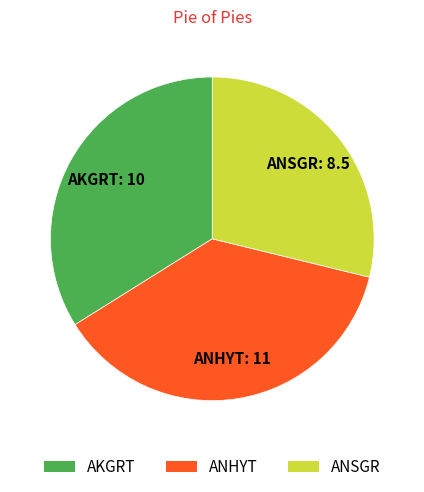

Rank the categories by value from lowest to highest.

ANSGR, AKGRT, ANHYT